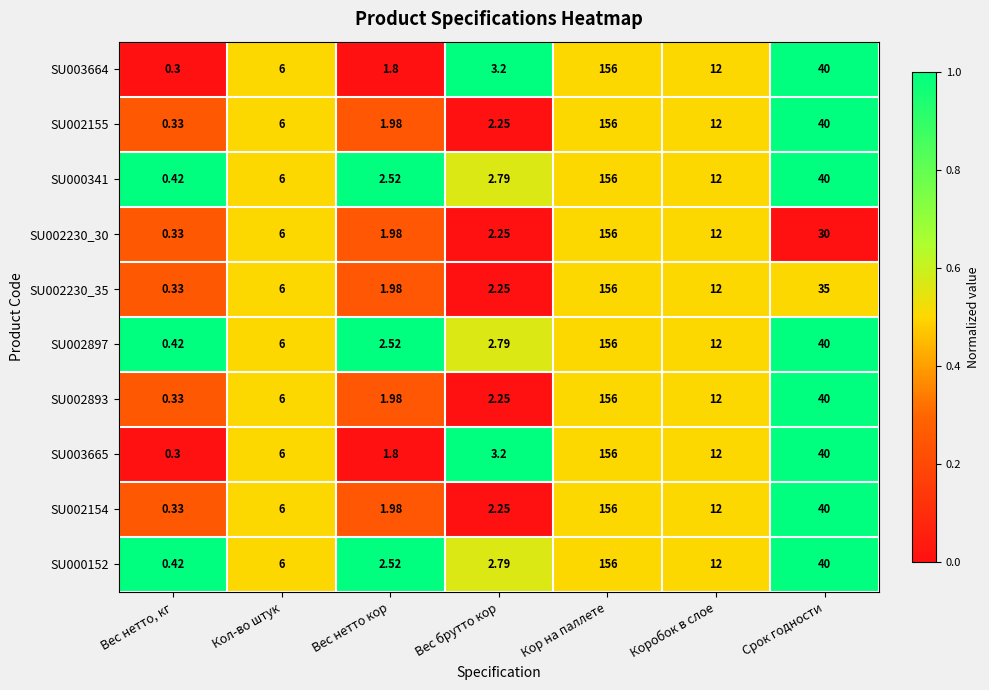

Where is SU000152 nearest to the value 78?

Срок годности